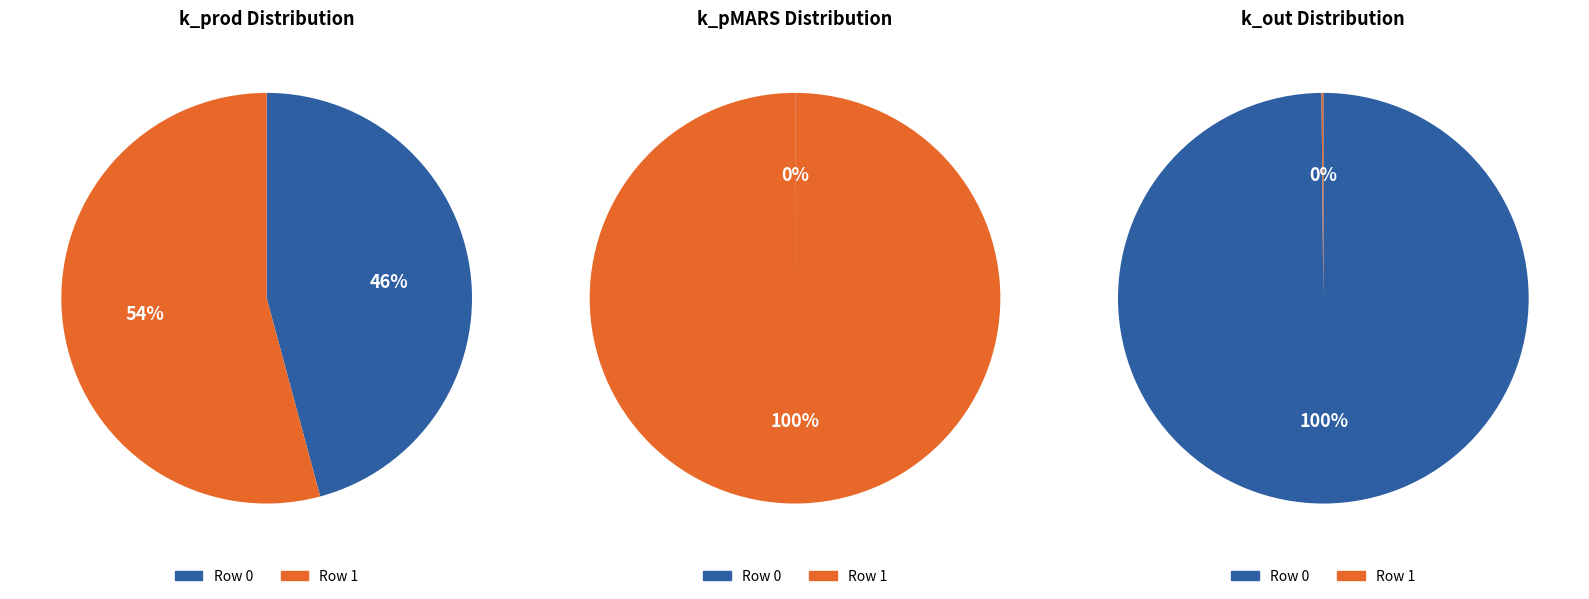

Between Row 0 and Row 1, which is larger?

Row 1